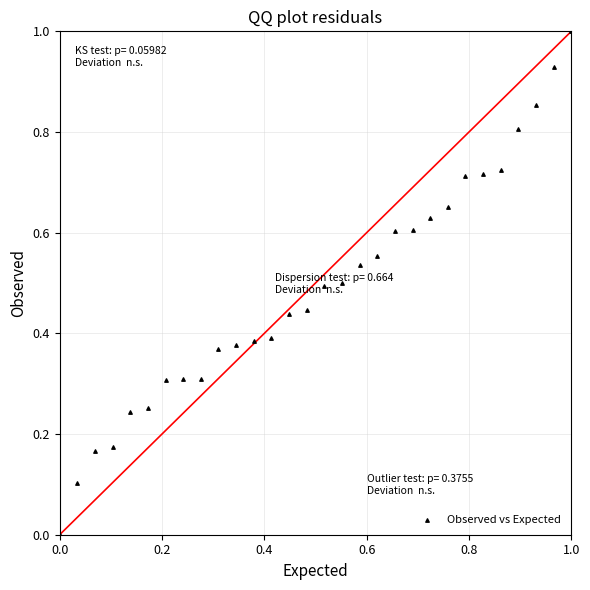

What is the range of Y values (max minus min)?

1.0